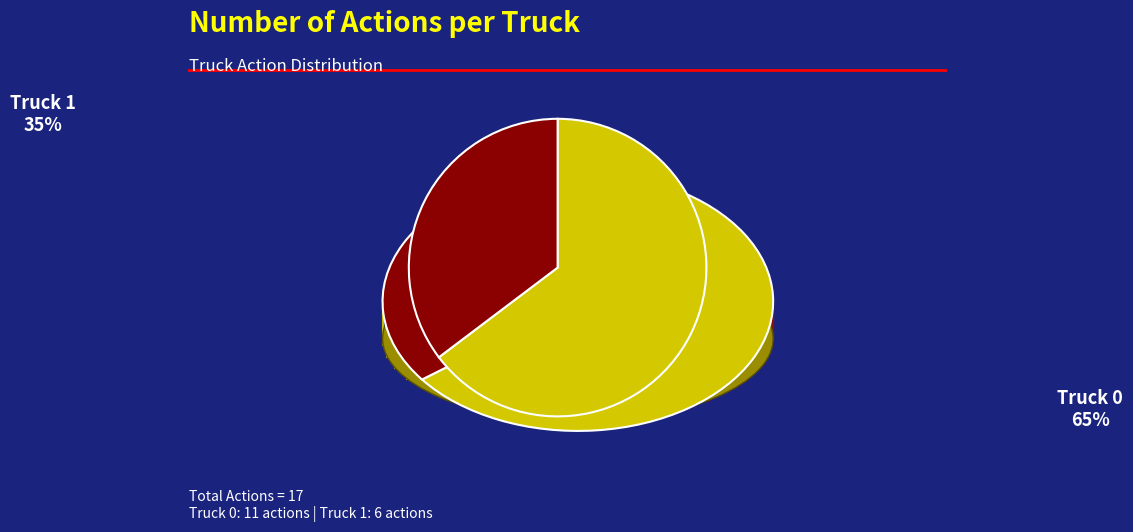

Which slice is the smallest?

Truck 1